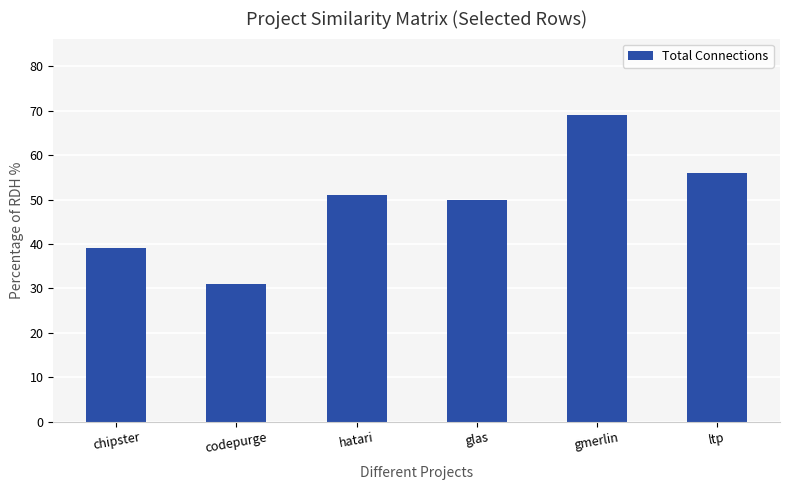

Which has a higher value, ltp or gmerlin?

gmerlin